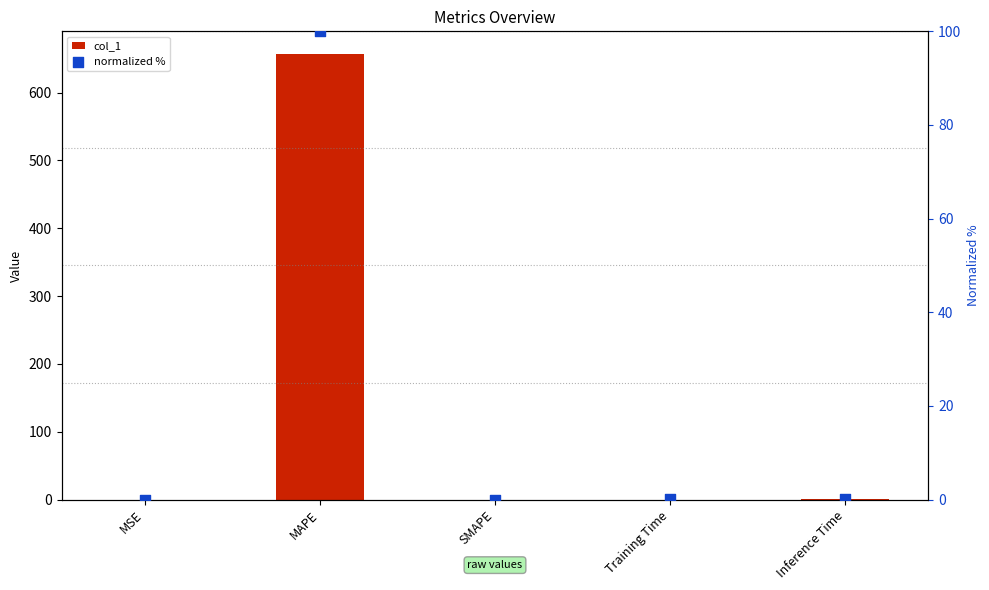

Which series reaches the minimum Y coordinate?

col_1